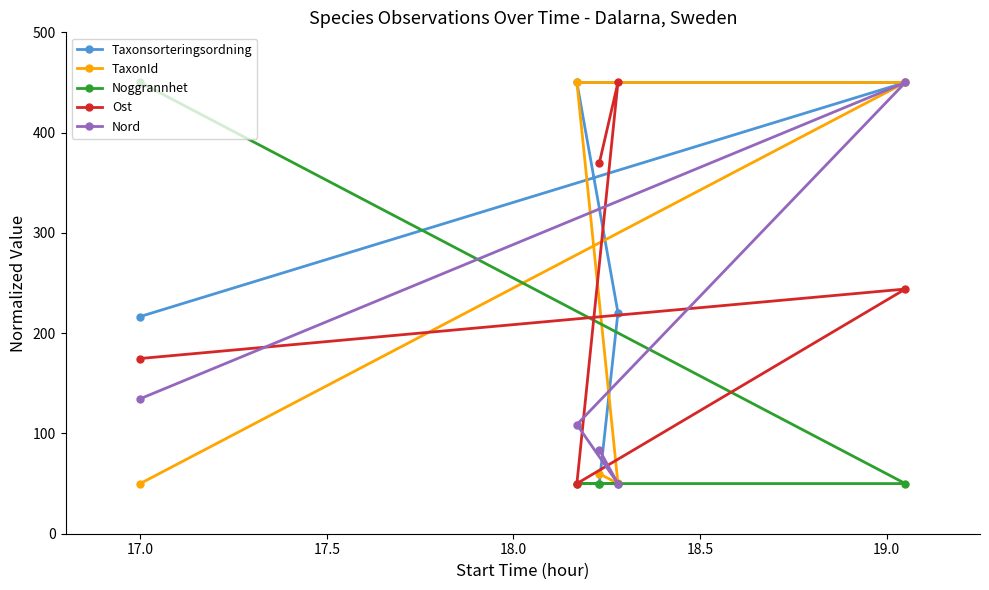

Does the chart display data point markers on the line(s)?

Yes